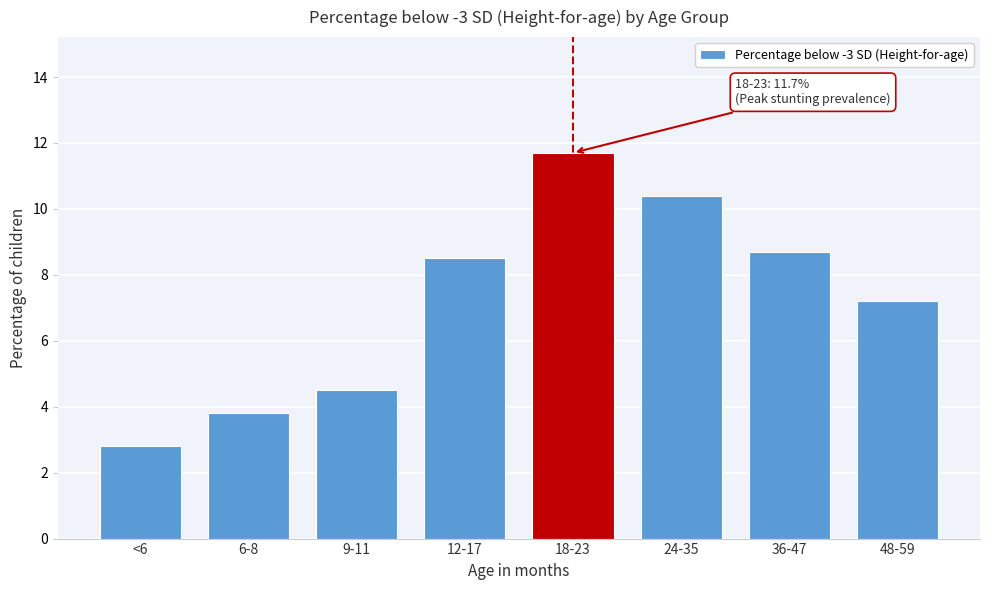

Reading left to right, list all the values displayed in this chart.

2.8	3.8	4.5	8.5	11.7	10.4	8.7	7.2